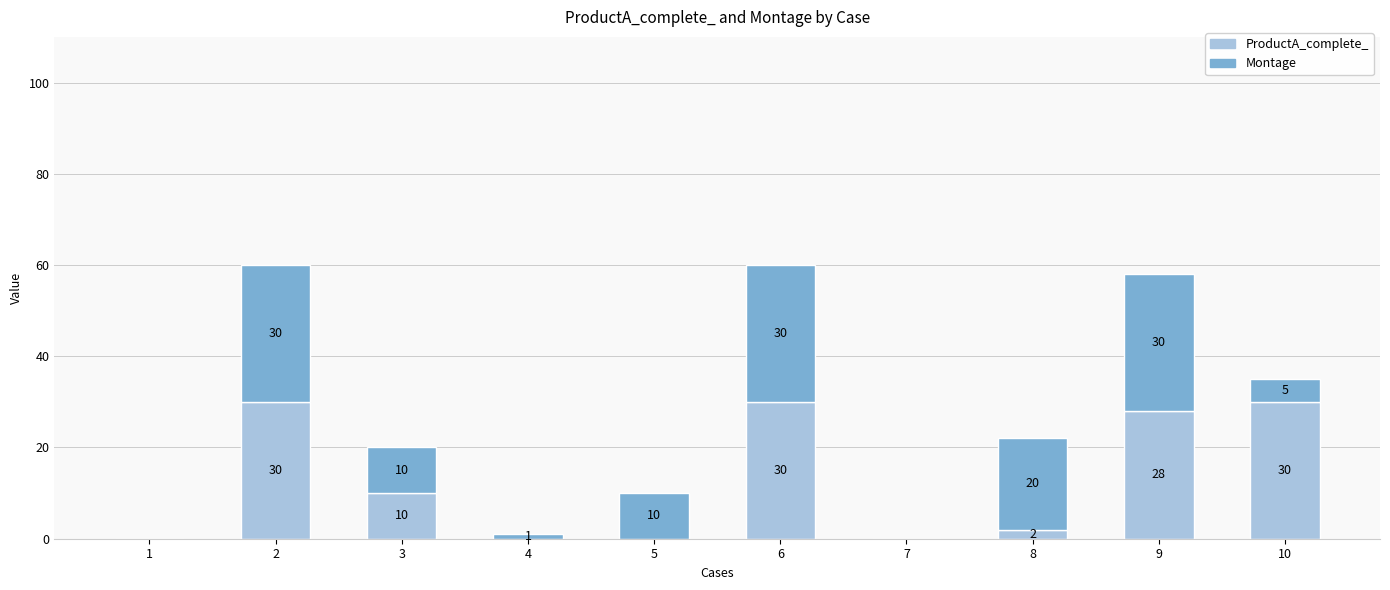

Are the bars horizontal?

No